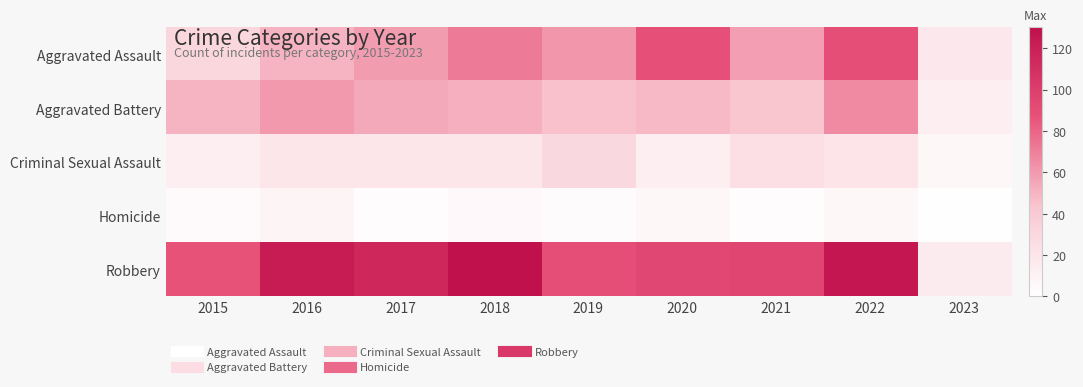

At which category is the sum across all series the highest?

2022